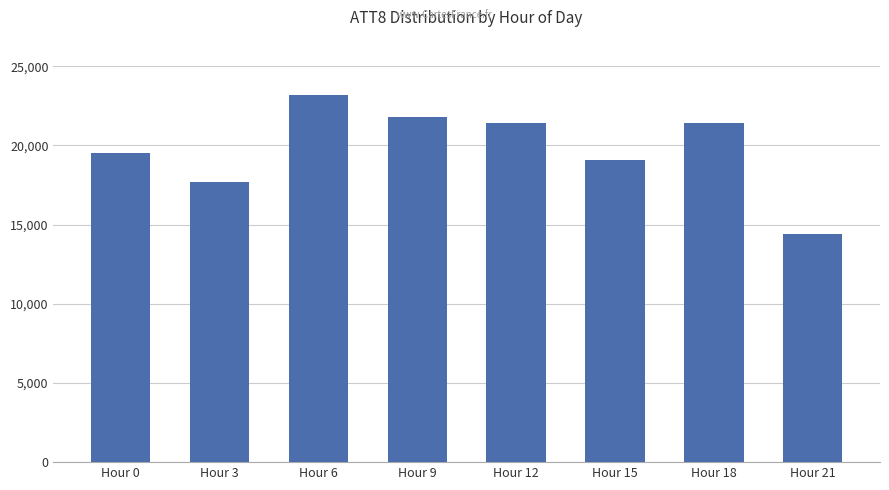

What is the sum of all values?

158500